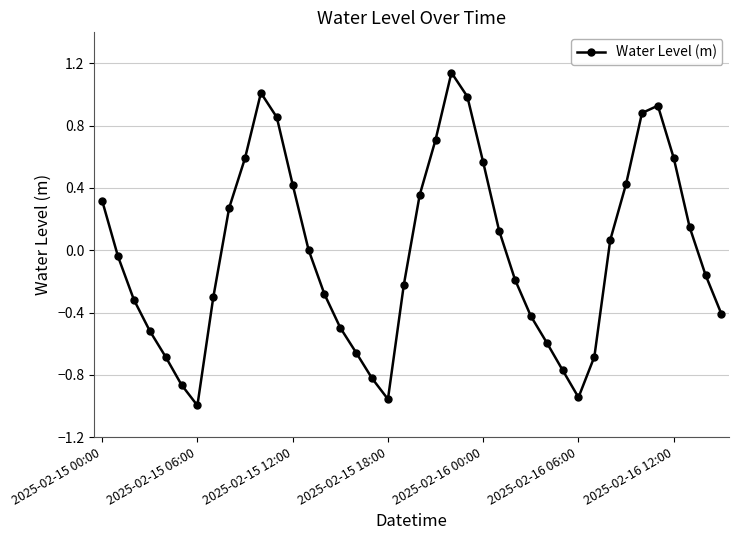

How many points are lower than both their immediate neighbors (excluding endpoints)?

3